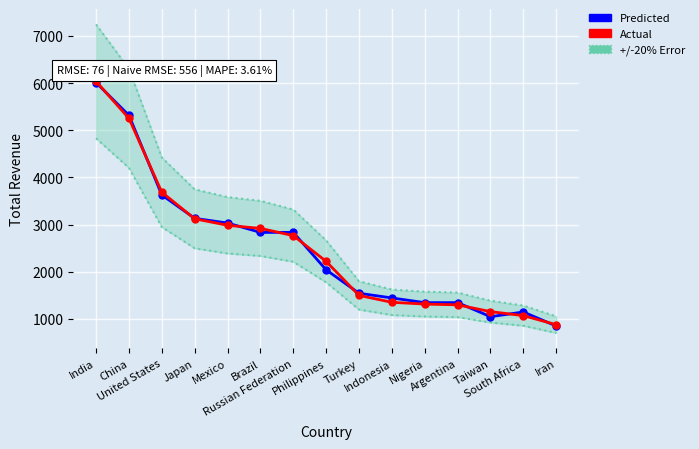

Between Philippines and Taiwan, which series saw the biggest shift?

Actual